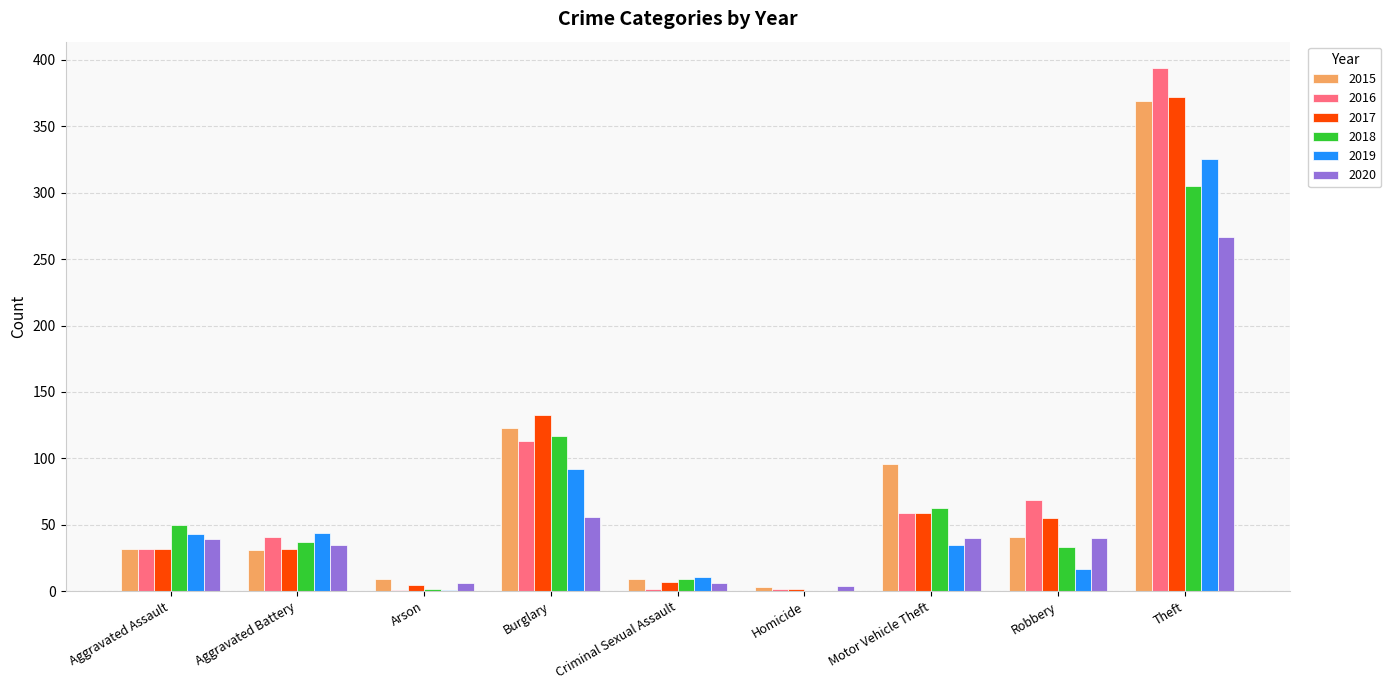

At which category is the sum across all series the highest?

Theft